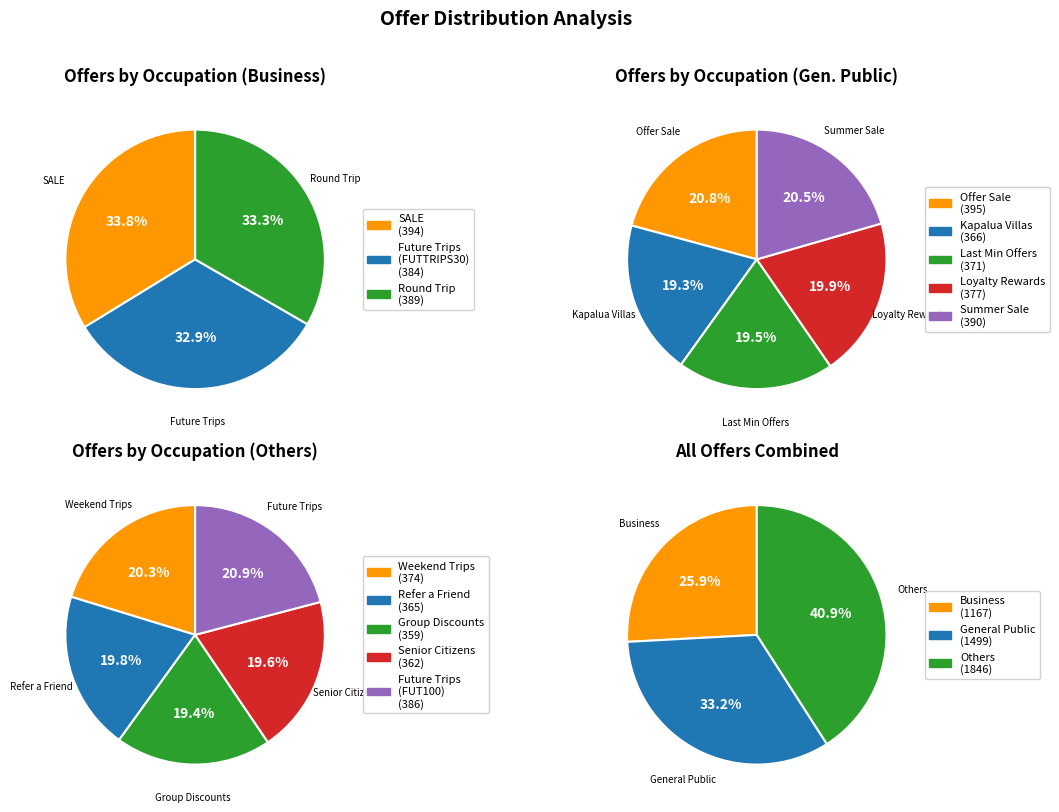

Which slice is the smallest?

Group Discounts